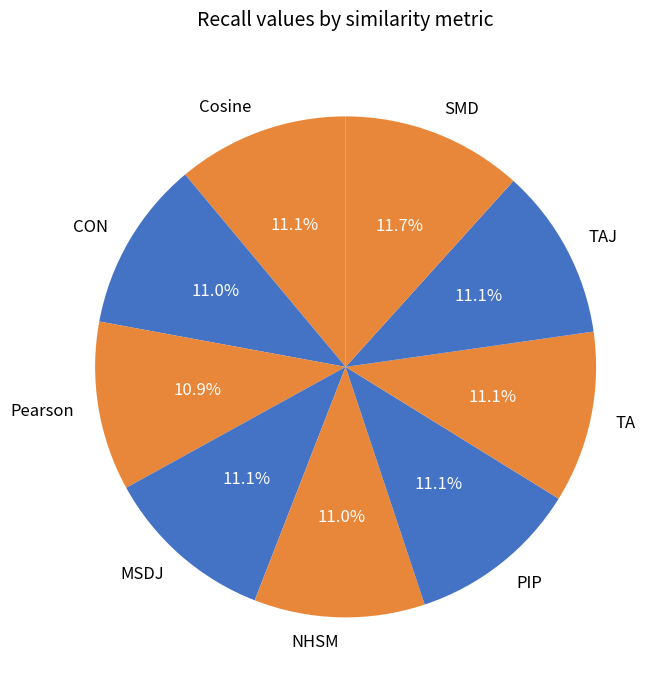

What is the largest slice in the pie chart?

SMD